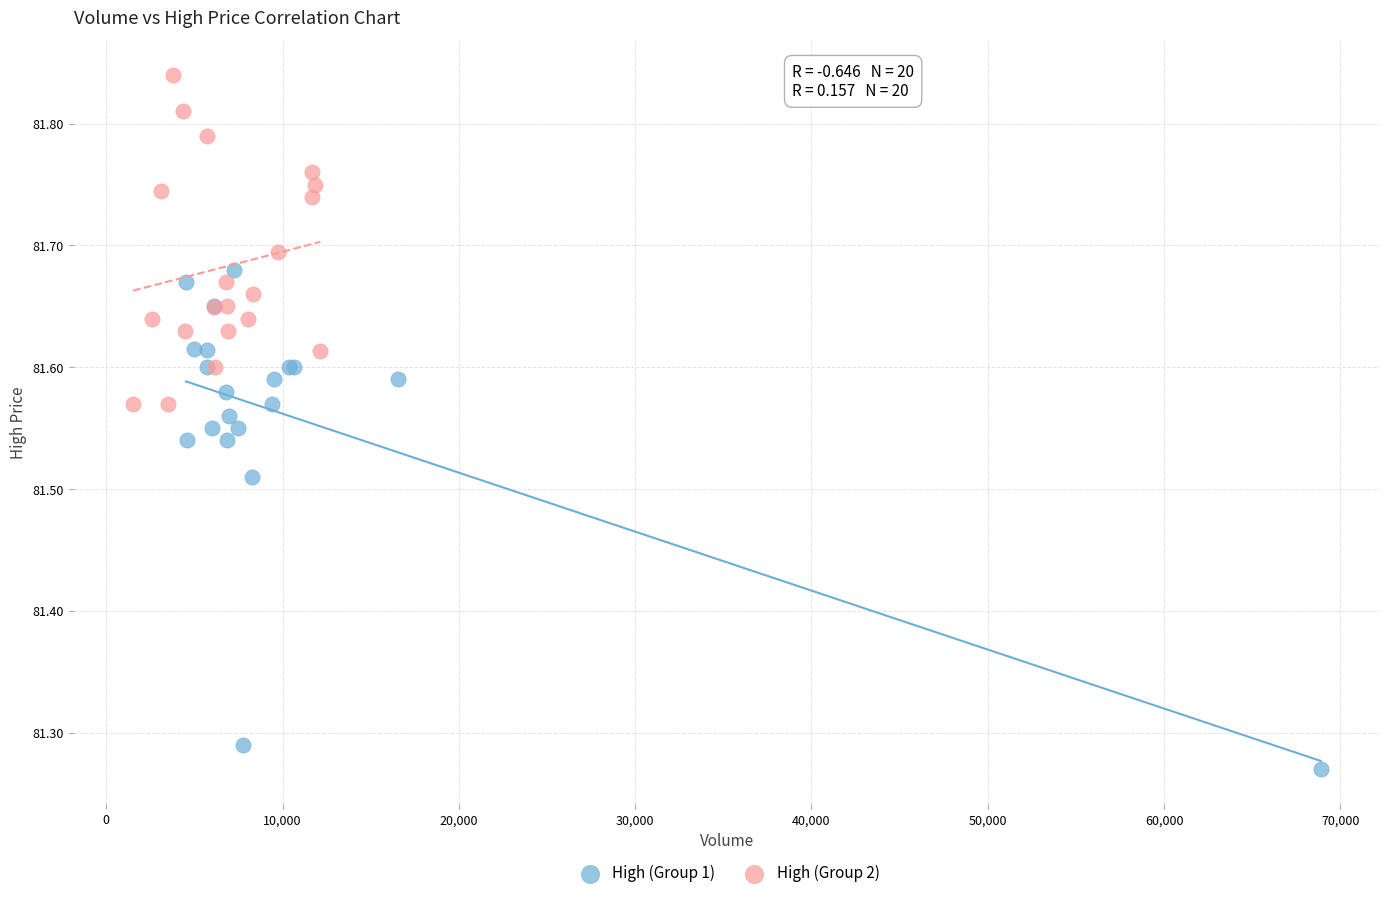

Which series reaches the maximum Y coordinate?

High (Group 2)